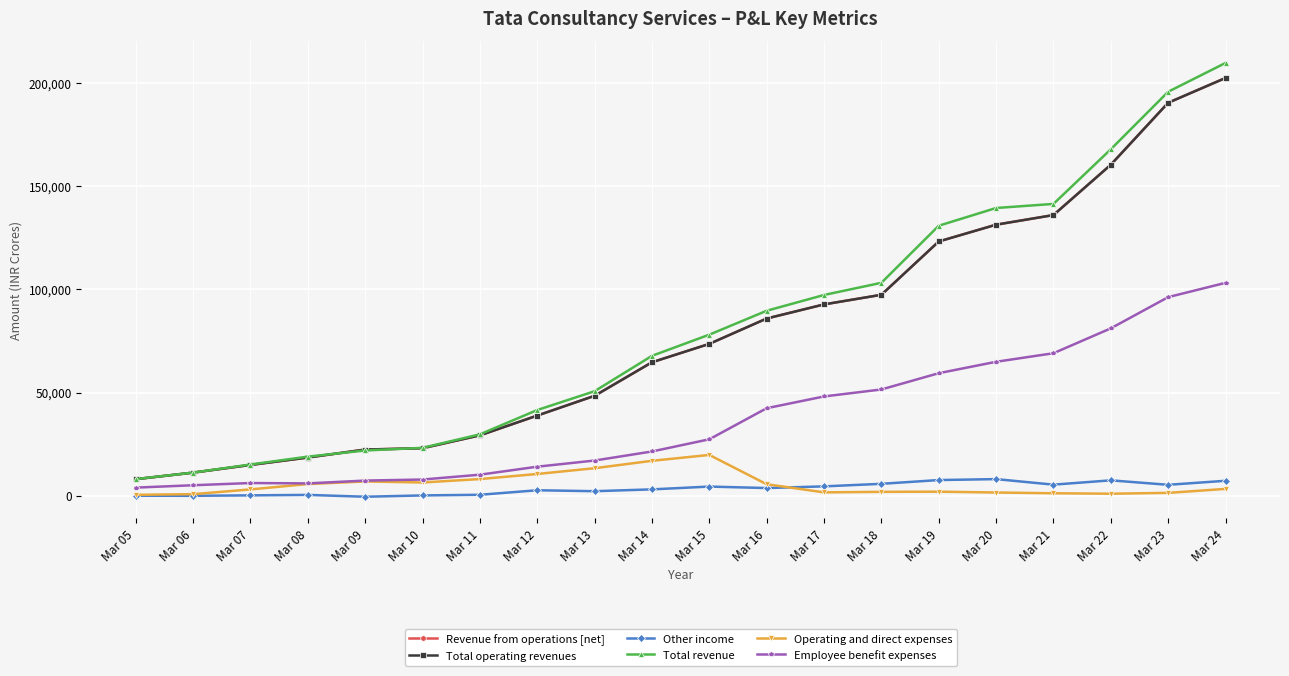

Does the chart have visible grid lines?

Yes